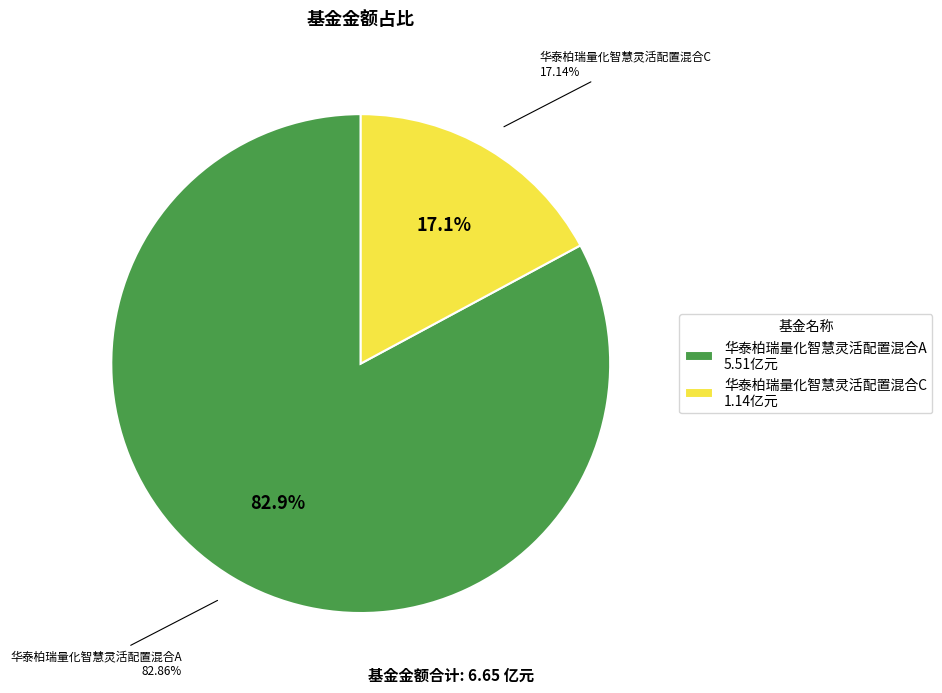

What percentage is NOT represented by 华泰柏瑞量化智慧灵活配置混合C?

82.9%